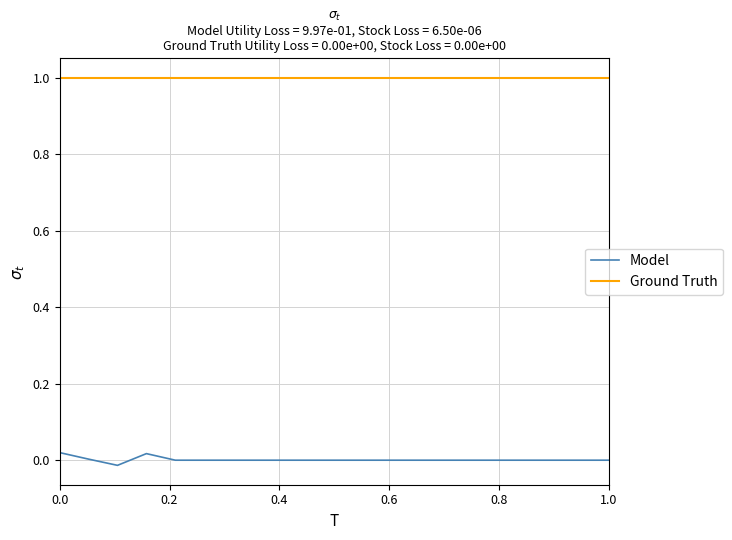

True or false: Ground Truth and Model intersect in this chart.

False